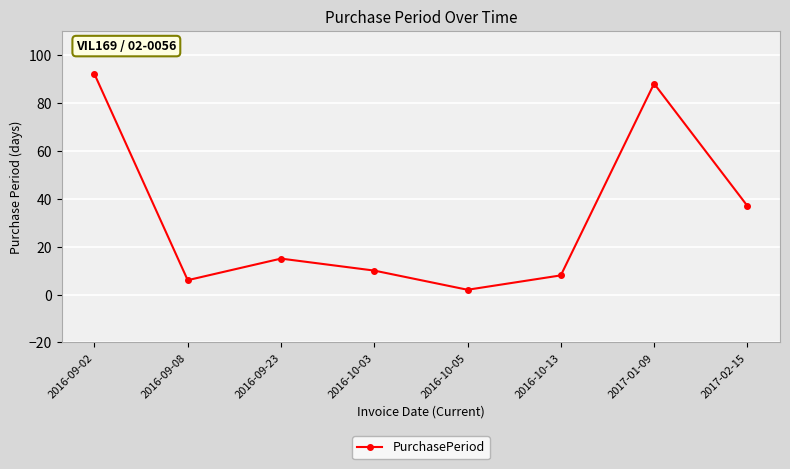

Which label corresponds to the largest value in the chart?

2016-09-02